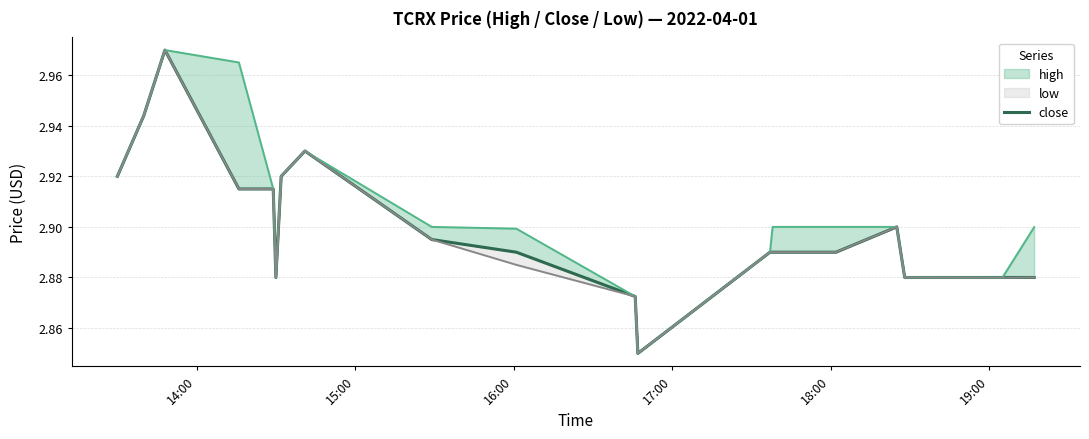

What position from the left is 15:00?

2